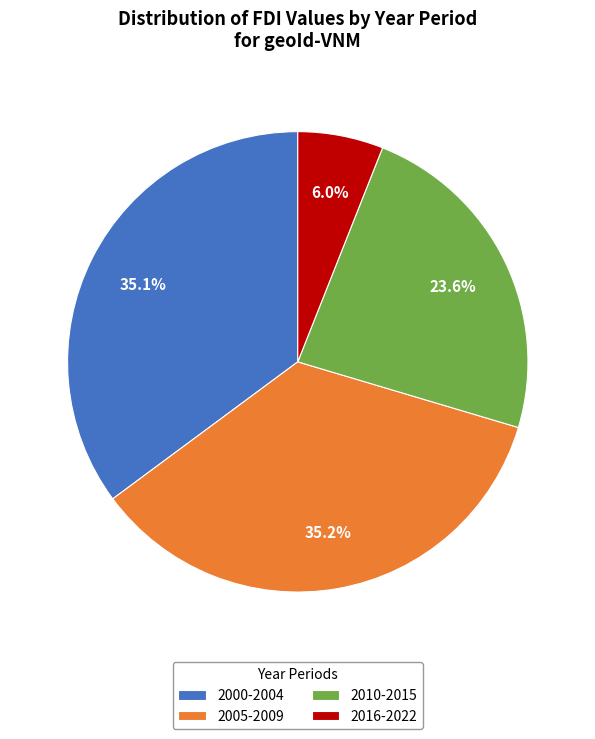

Which slice is the smallest?

2016-2022